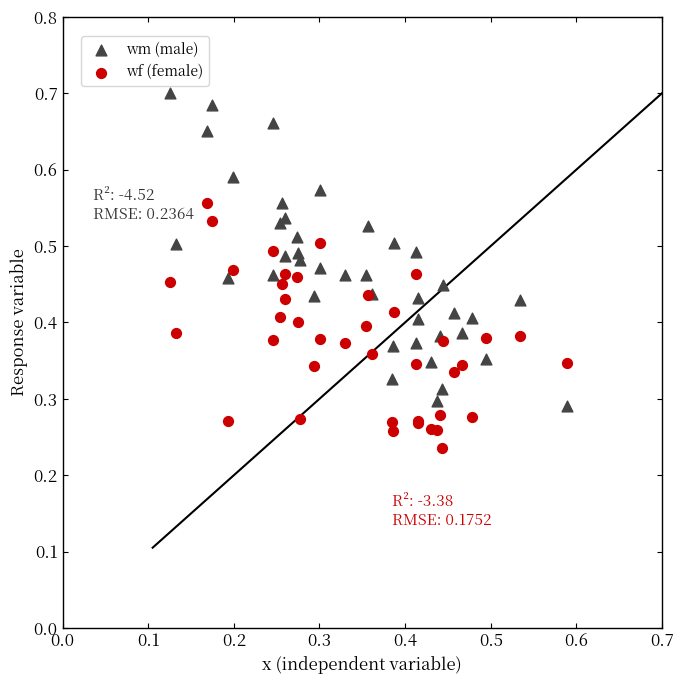

Which series reaches the minimum Y coordinate?

wf (female)